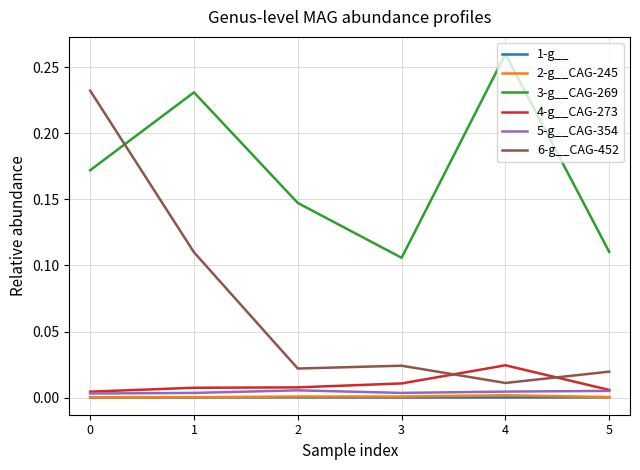

Which series changed the most between 0 and 3?

6-g__CAG-452